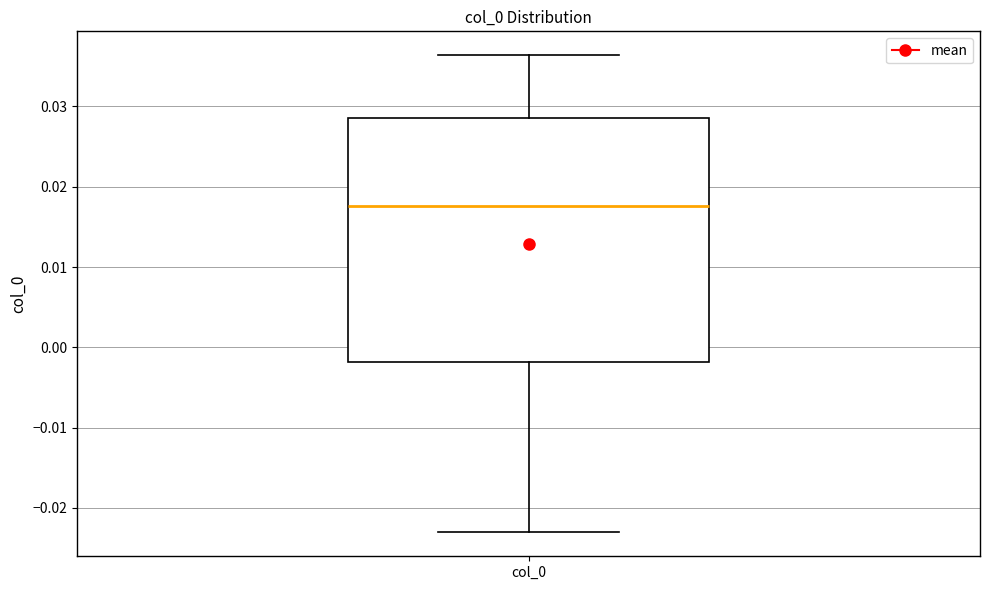

Read this box plot against the y-axis: the position of the median line, the range covered by the box, and the ends of both whiskers. The values are not printed on the chart, so give them approximately, as read against the axis.

median 0.018, box -0.002 to 0.029, whiskers -0.023 to 0.036